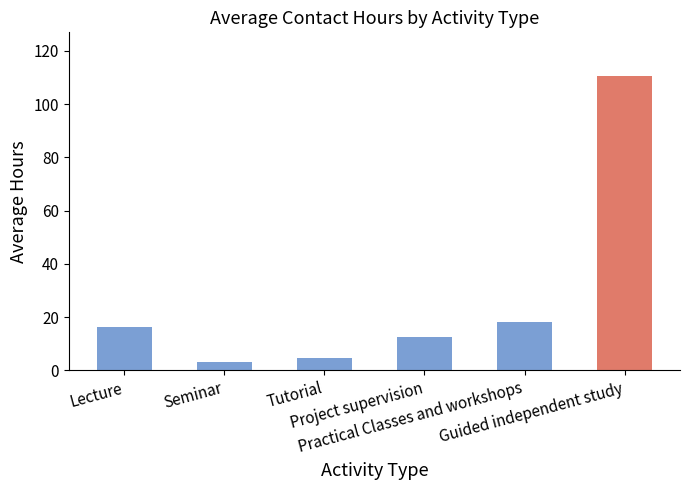

What is the label of the 3rd bar from the left?

Tutorial